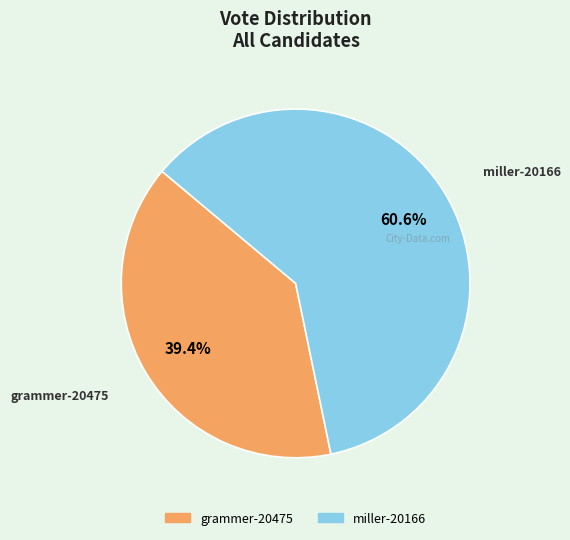

To the nearest percent, what percentage of the pie is miller-20166?

61%